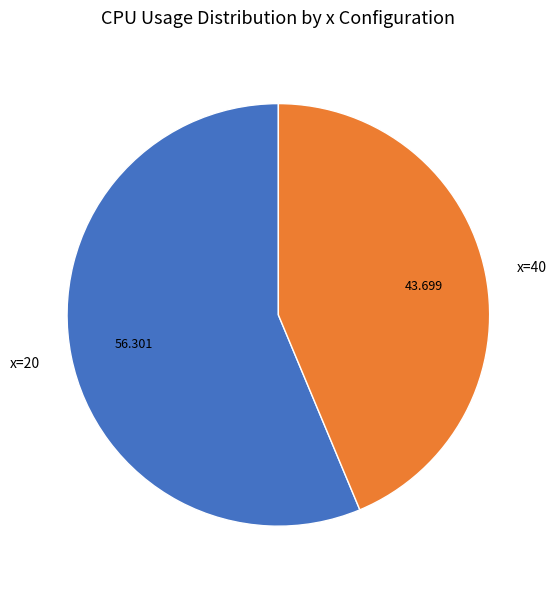

Is x=20 the majority of the pie?

Yes